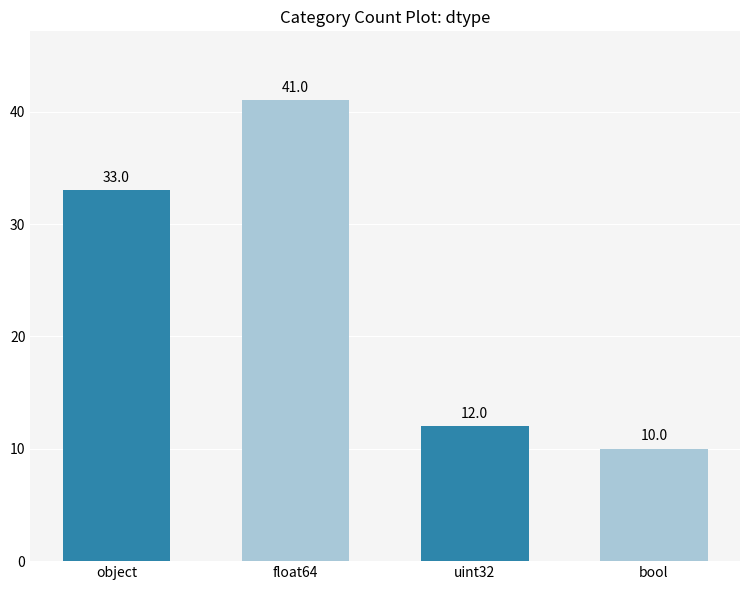

Reading left to right, extract all data points from this chart.

33	41	12	10